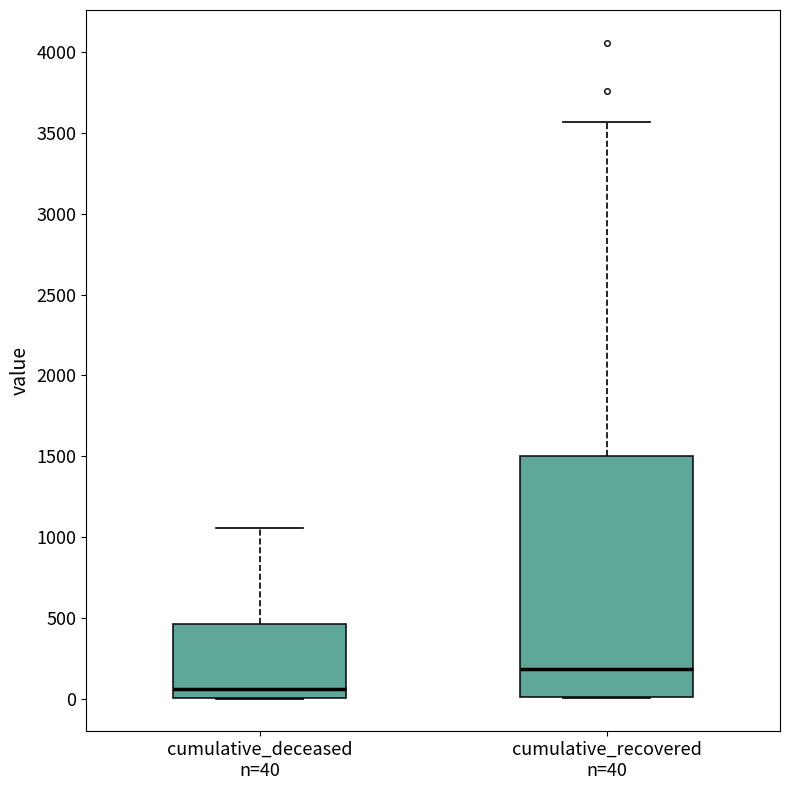

Reading left to right, transcribe this box plot: for each box, give where its median line is, the range the box spans, and where its two whiskers end, as read against the y-axis. The values are not printed on the chart, so give them approximately, as read against the axis.

cumulative_deceased n=40: median 50, box 0 to 450, whiskers 0 to 1050
cumulative_recovered n=40: median 200, box 0 to 1500, whiskers 0 to 3550